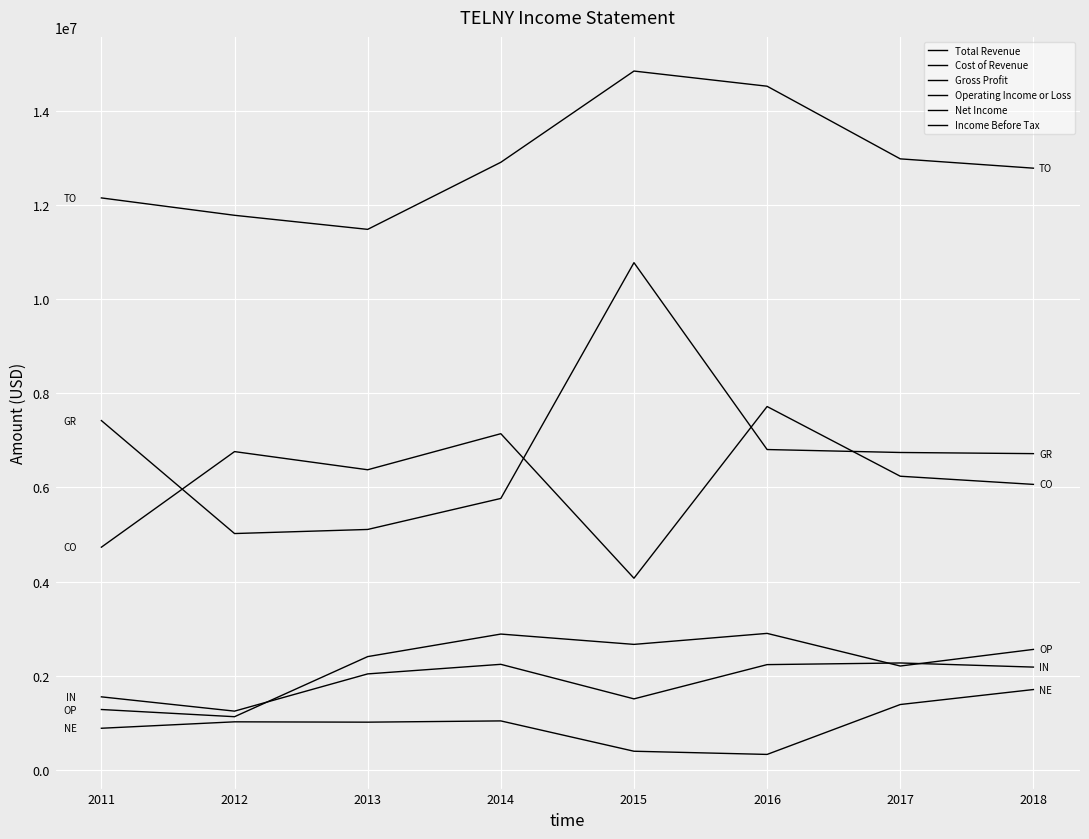

Does the chart display data point markers on the line(s)?

No